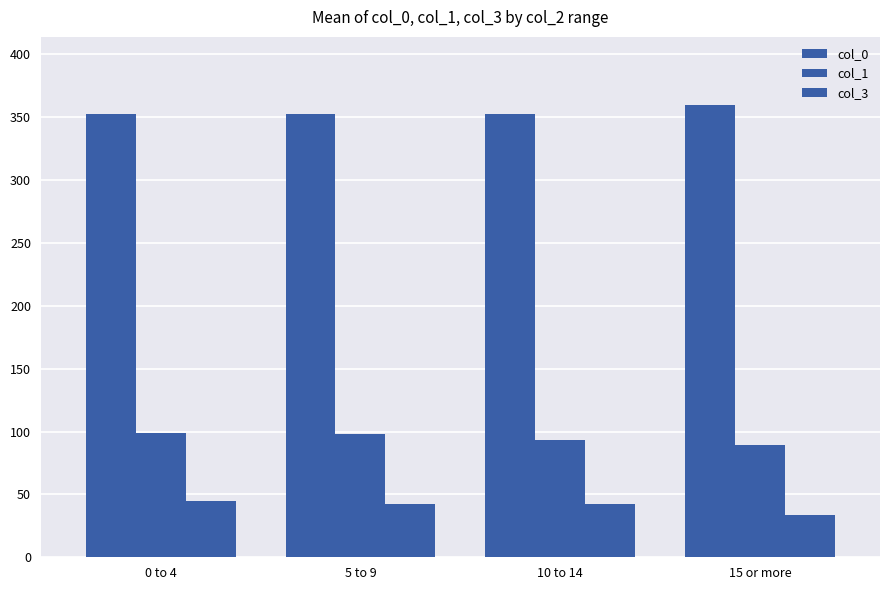

At 5 to 9, list the series in order from largest to smallest.

col_0, col_1, col_3